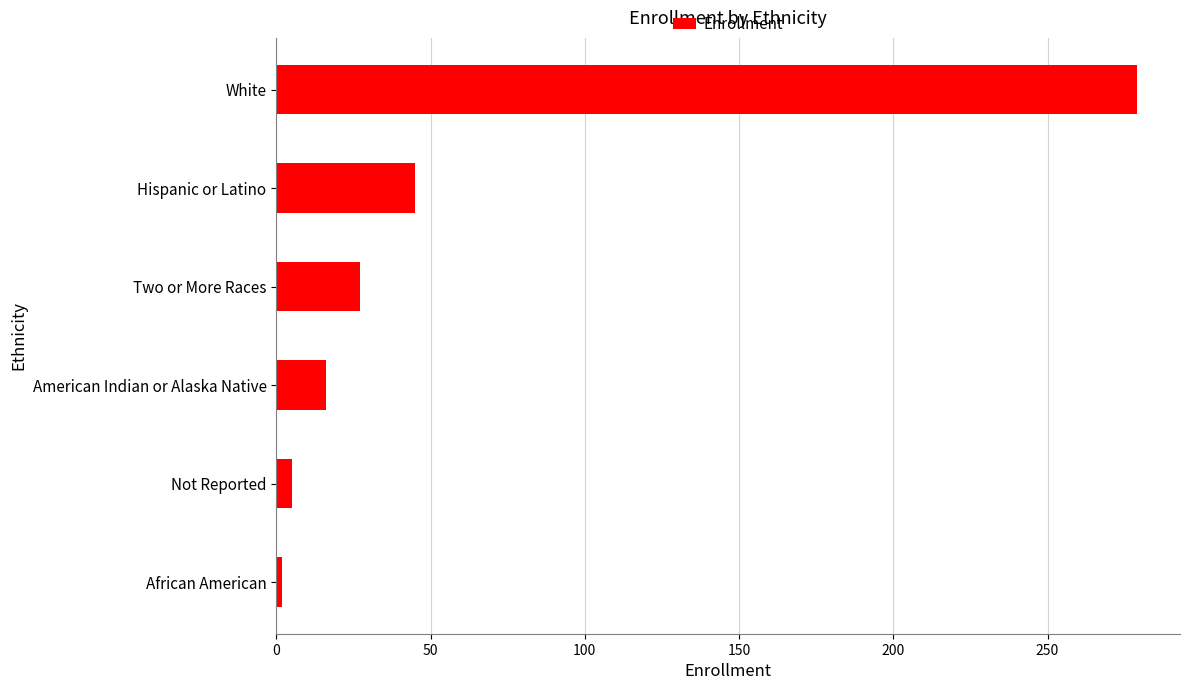

What is the ratio of the value at Hispanic or Latino to the value at American Indian or Alaska Native?

2.8